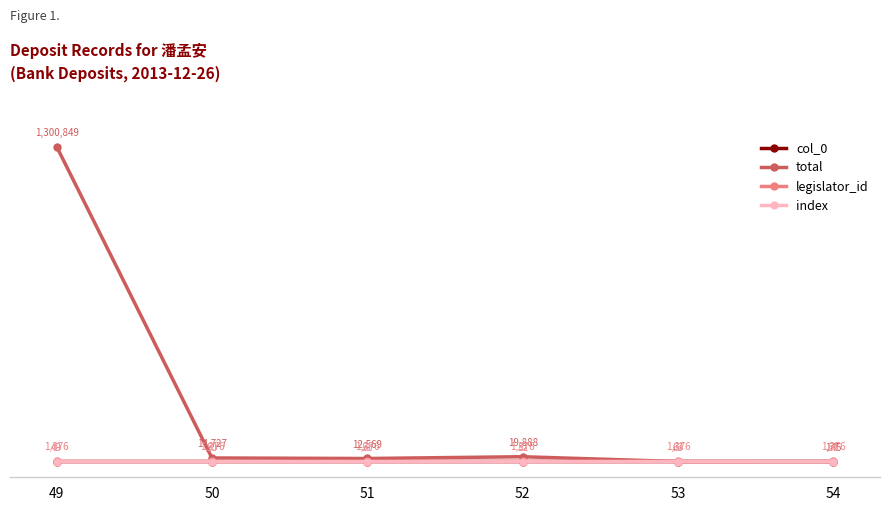

True or false: legislator_id and total cross at least once.

True